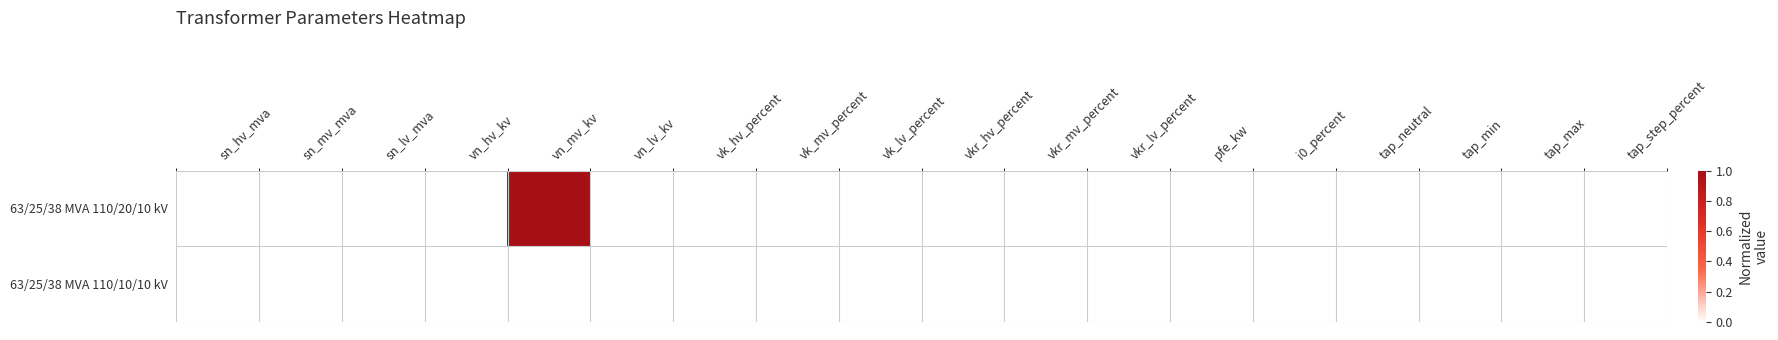

Reading left to right, list all the values displayed in this chart.

63/25/38 MVA 110/20/10 kV: sn_hv_mva=0	sn_mv_mva=0	sn_lv_mva=0	vn_hv_kv=0	vn_mv_kv=1	vn_lv_kv=0	vk_hv_percent=0	vk_mv_percent=0	vk_lv_percent=0	vkr_hv_percent=0	vkr_mv_percent=0	vkr_lv_percent=0	pfe_kw=0	i0_percent=0	tap_neutral=0	tap_min=0	tap_max=0	tap_step_percent=0
63/25/38 MVA 110/10/10 kV: sn_hv_mva=0	sn_mv_mva=0	sn_lv_mva=0	vn_hv_kv=0	vn_mv_kv=0	vn_lv_kv=0	vk_hv_percent=0	vk_mv_percent=0	vk_lv_percent=0	vkr_hv_percent=0	vkr_mv_percent=0	vkr_lv_percent=0	pfe_kw=0	i0_percent=0	tap_neutral=0	tap_min=0	tap_max=0	tap_step_percent=0